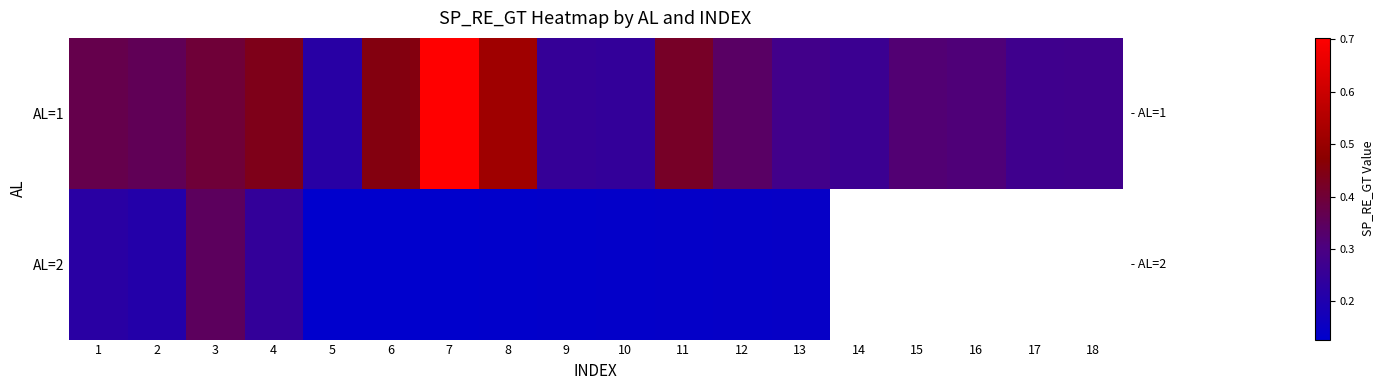

Which series has the largest total across all categories?

AL=1